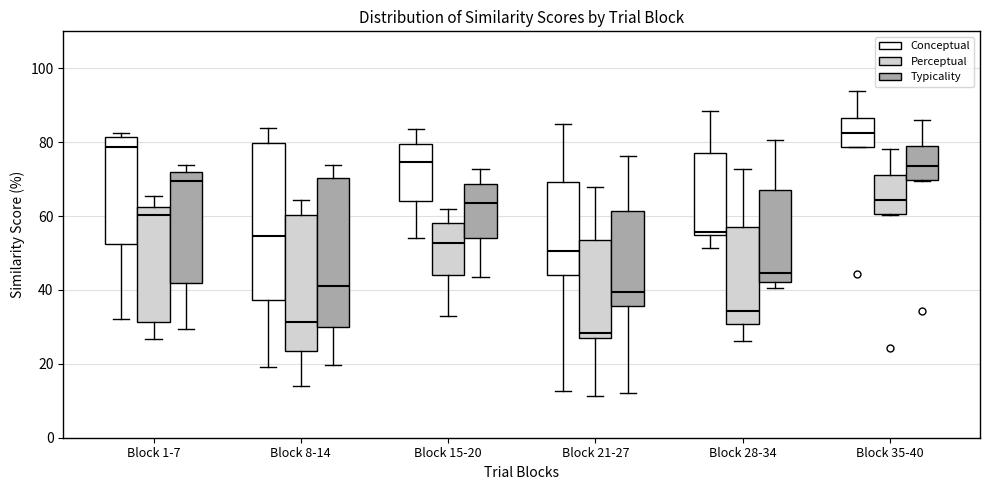

Which box has the lowest median line?

Block 21-27 (Perceptual)